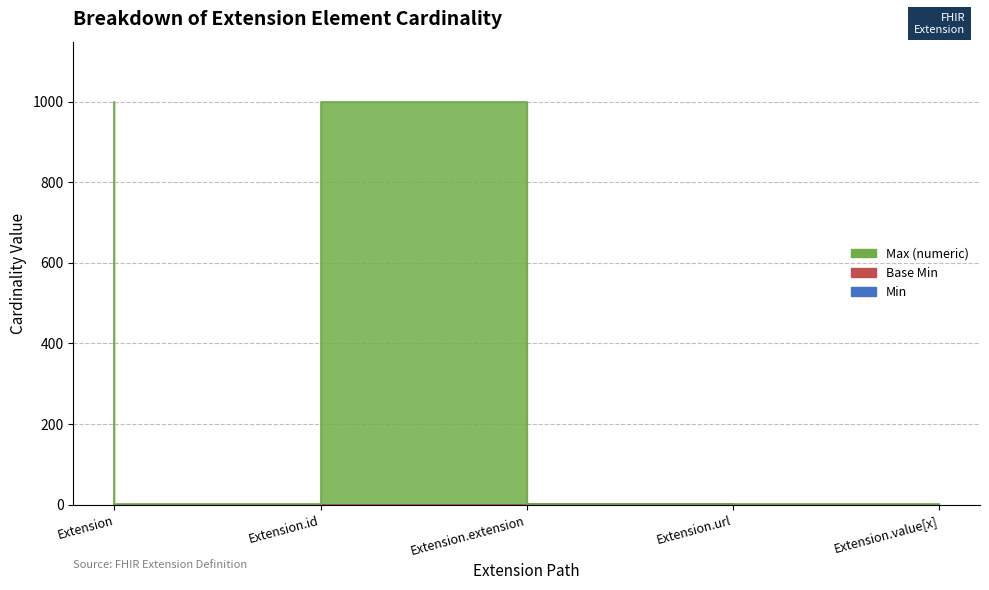

Where is the first local maximum for Base Min?

Extension.url